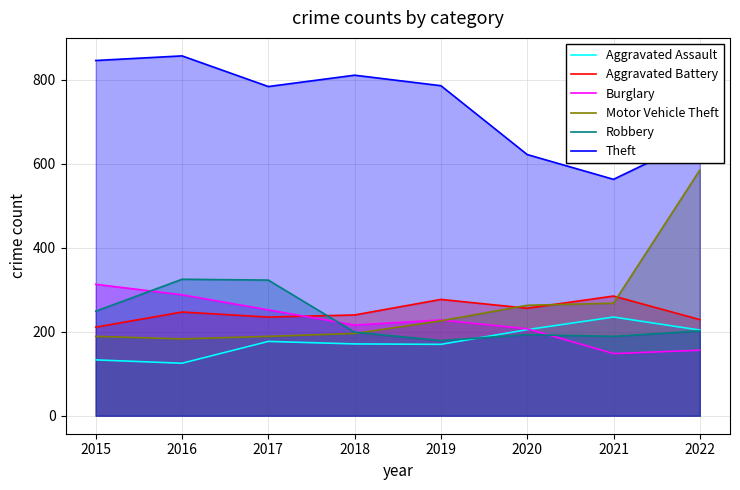

What is the value of the Robbery point at the 6th from the left?

193